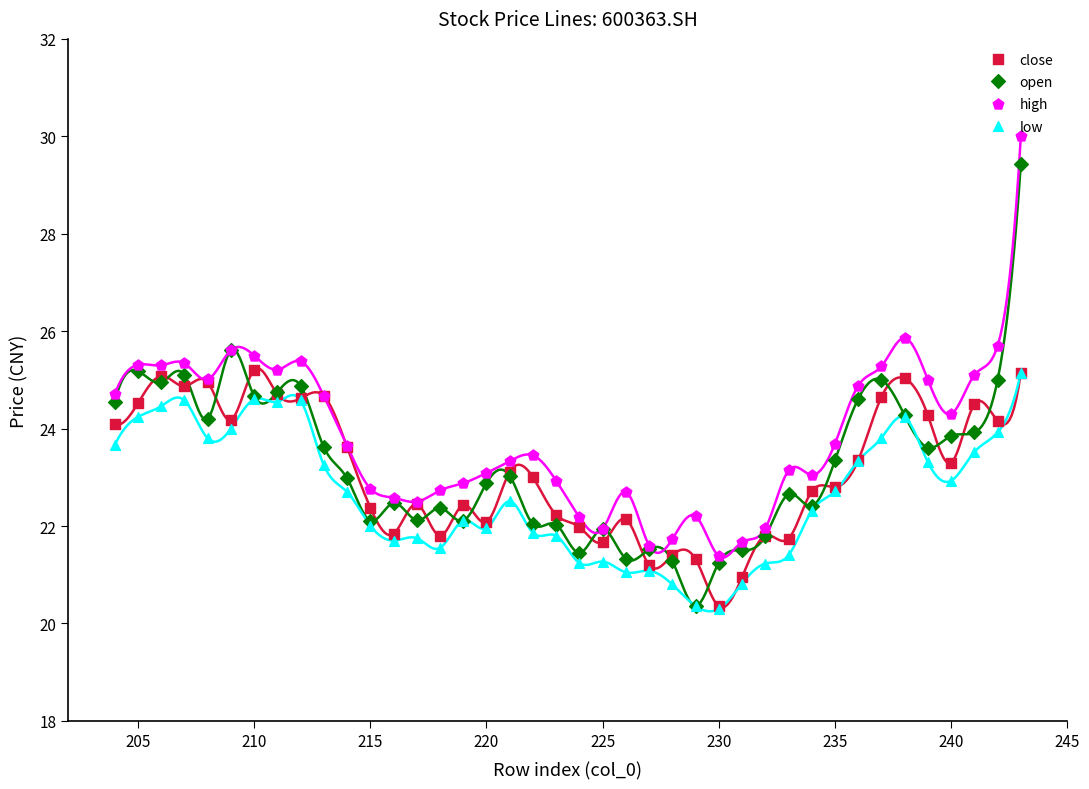

What are all the series names shown in the legend?

close, open, high, low